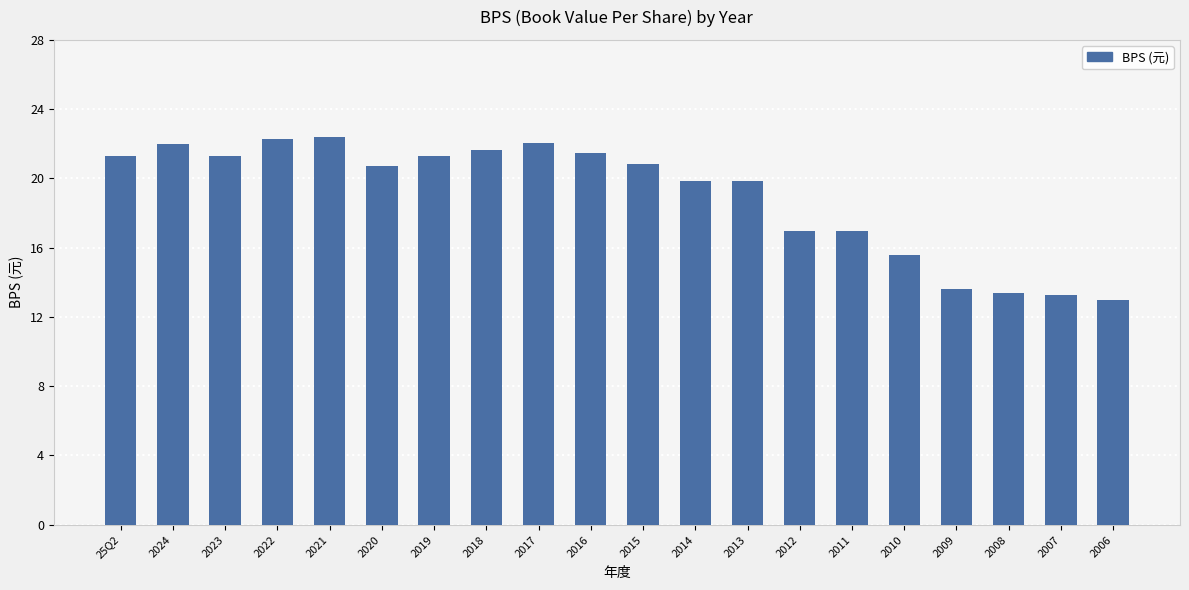

How many bars are there in total?

20